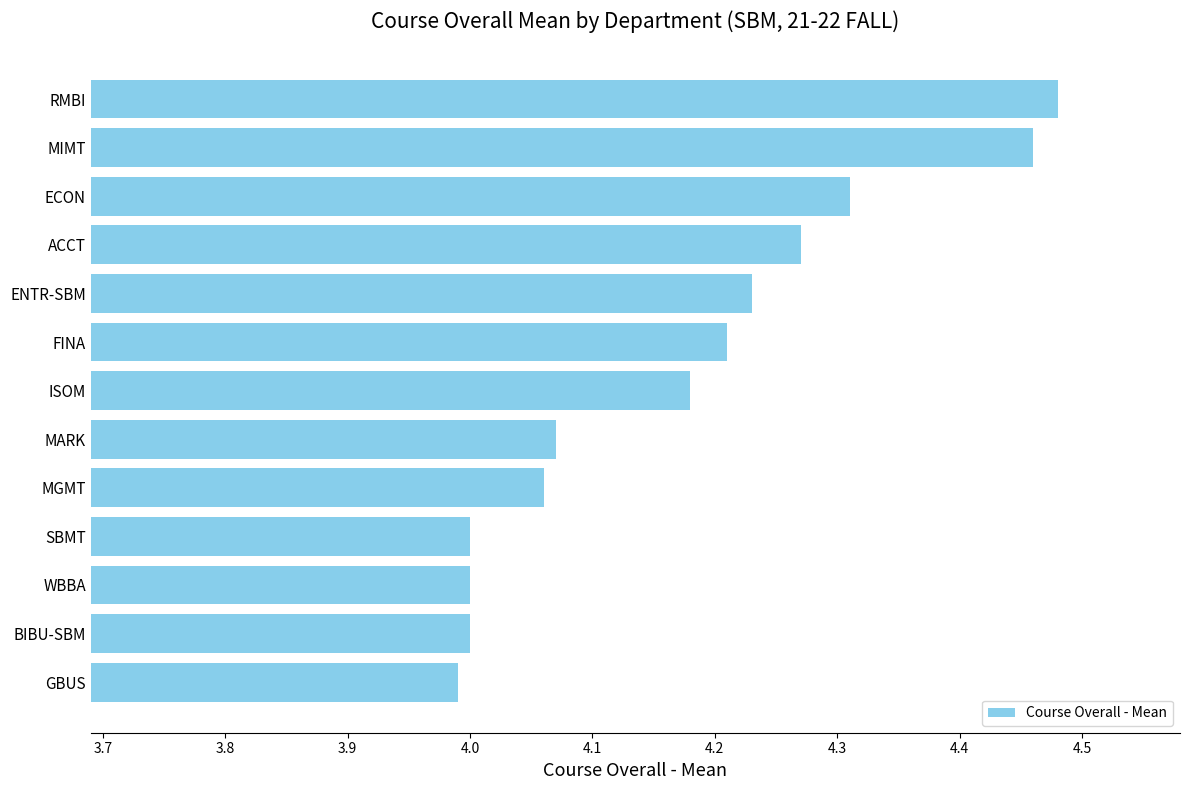

At which category does the chart reach its peak across all series?

RMBI